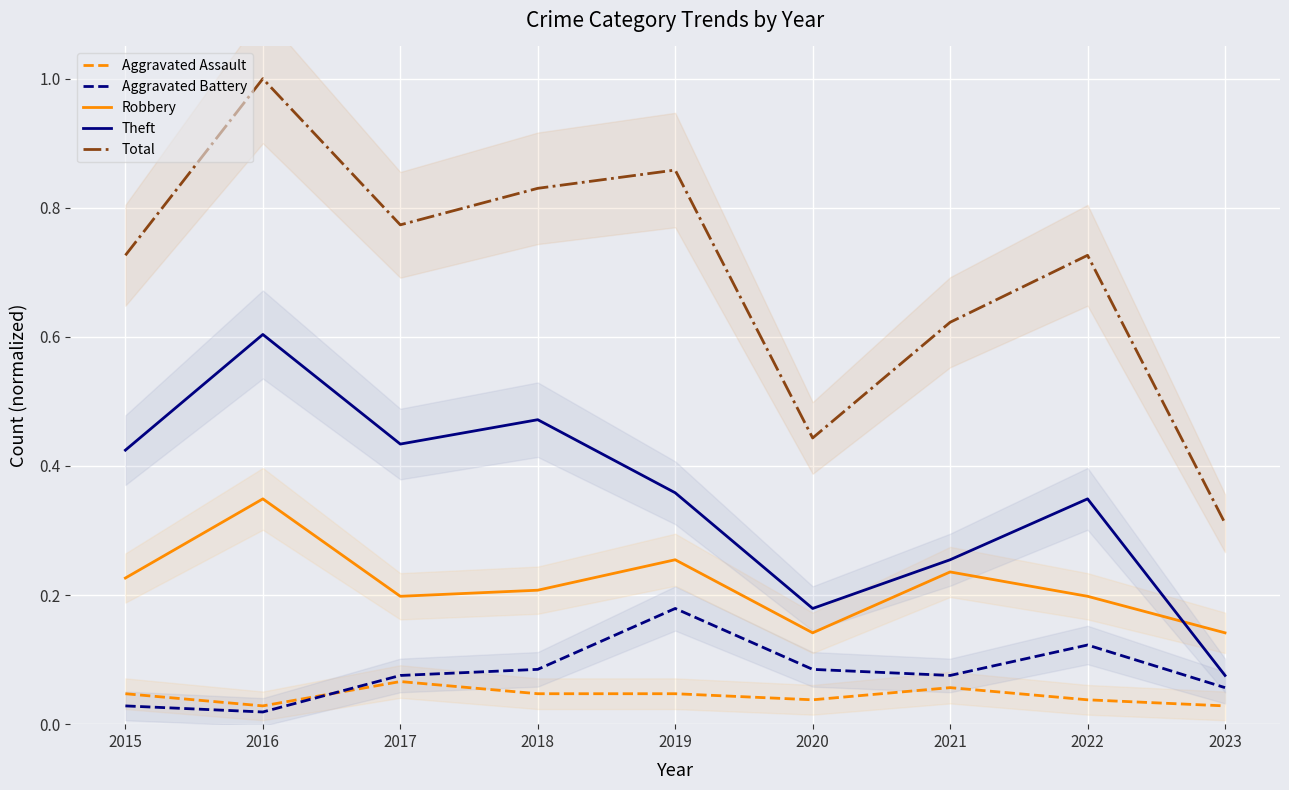

How many interior local peaks does the Total series have?

3